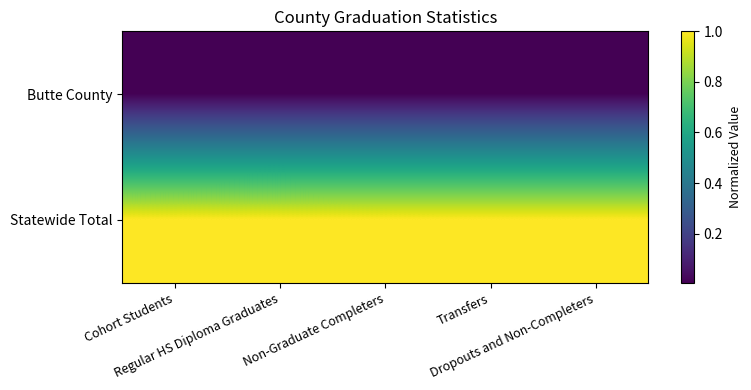

Which series has the widest spread of values?

Butte County